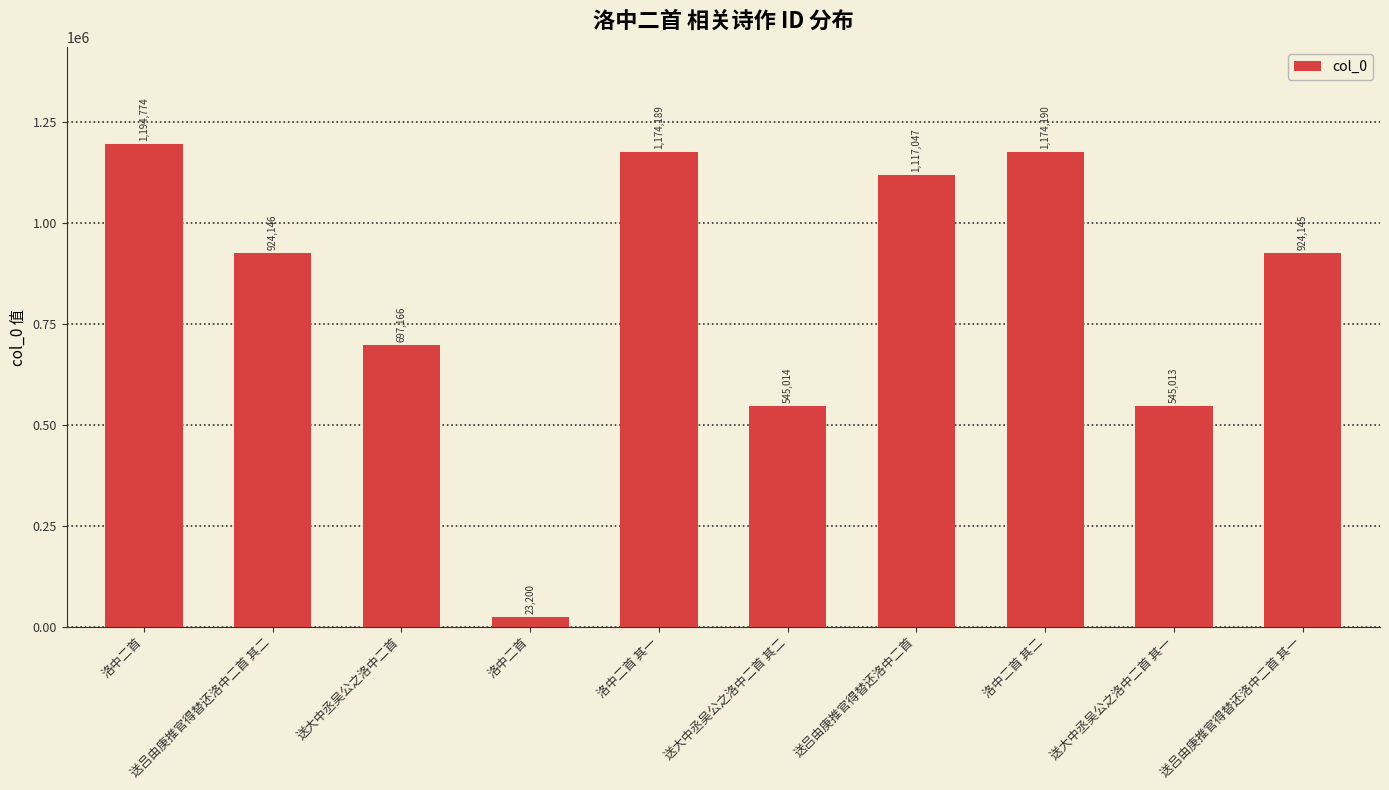

List the labels in order of value, largest first.

洛中二首, 洛中二首 其二, 洛中二首 其一, 送吕由庚推官得替还洛中二首, 送吕由庚推官得替还洛中二首 其二, 送吕由庚推官得替还洛中二首 其一, 送大中丞吴公之洛中二首, 送大中丞吴公之洛中二首 其二, 送大中丞吴公之洛中二首 其一, 洛中二首